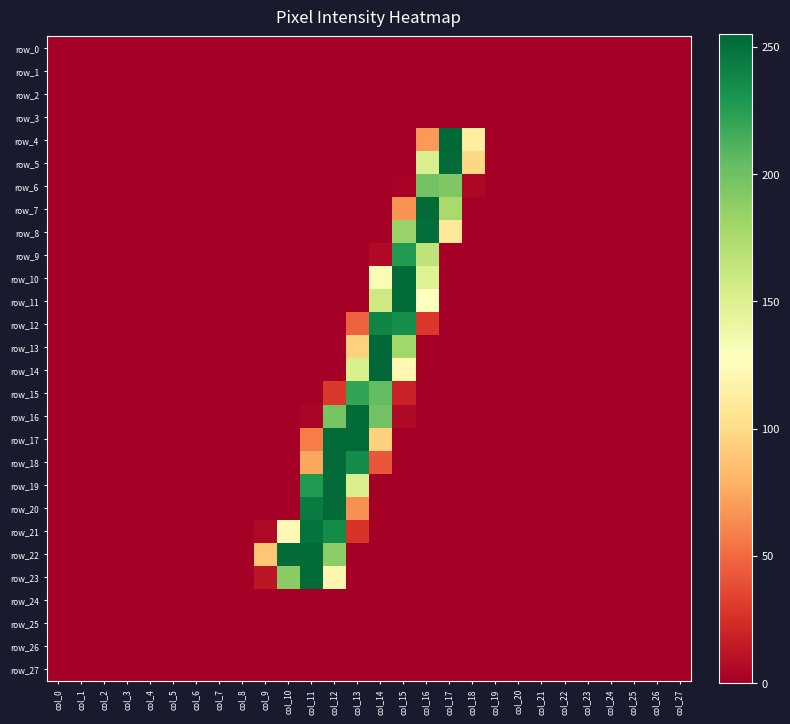

Is it true that row_9 equals 166 at col_16?

True